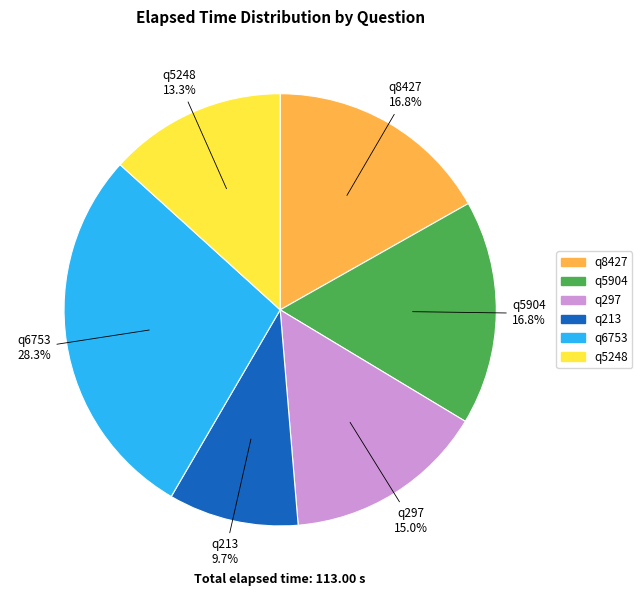

Is the sum of q297 and q5904 greater than half?

No